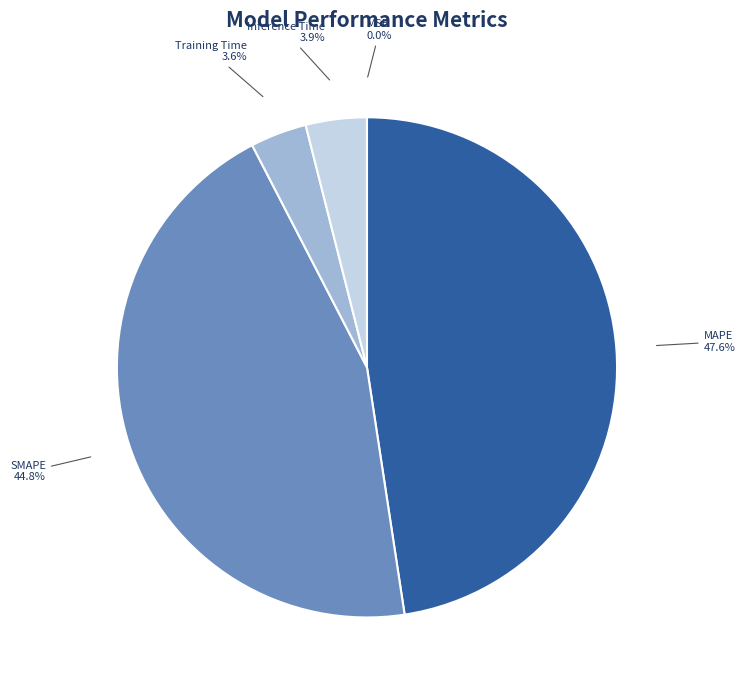

True or false: Inference Time accounts for 4% of the total.

True